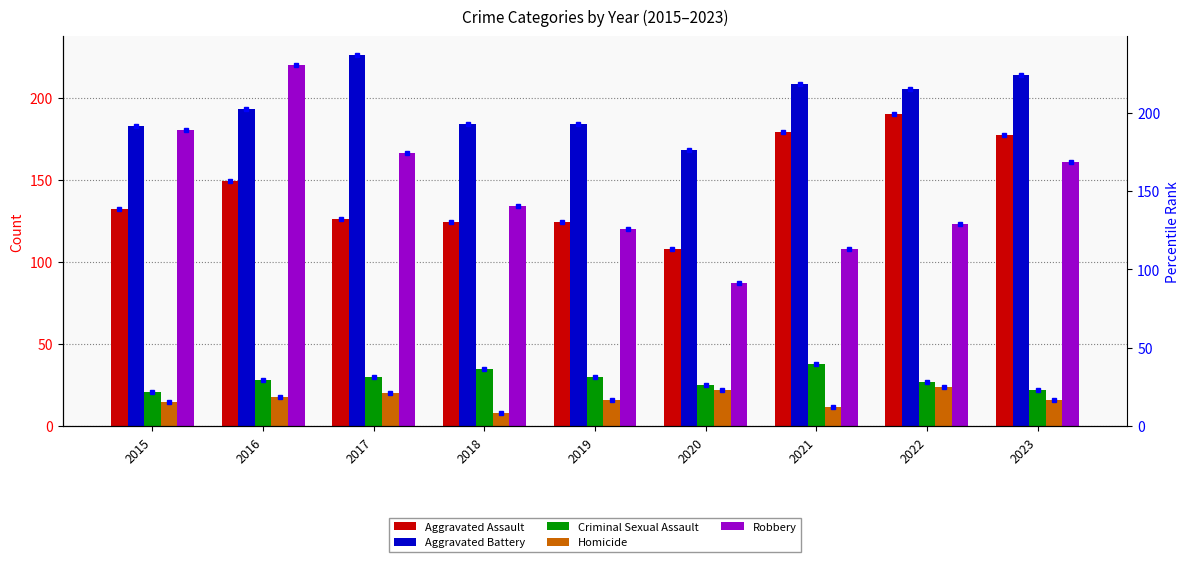

Reading left to right, what are all the values shown in this chart?

Aggravated Assault: 132	149	126	124	124	108	179	190	177
Aggravated Battery: 183	193	226	184	184	168	208	205	214
Criminal Sexual Assault: 21	28	30	35	30	25	38	27	22
Homicide: 15	18	20	8	16	22	12	24	16
Robbery: 180	220	166	134	120	87	108	123	161